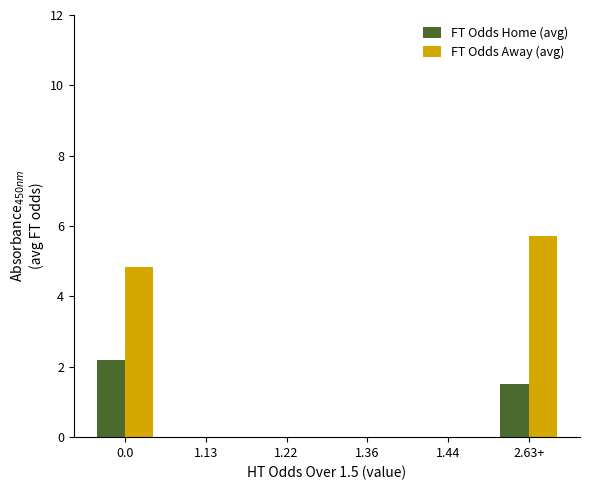

Which series has the widest spread of values?

FT Odds Away (avg)